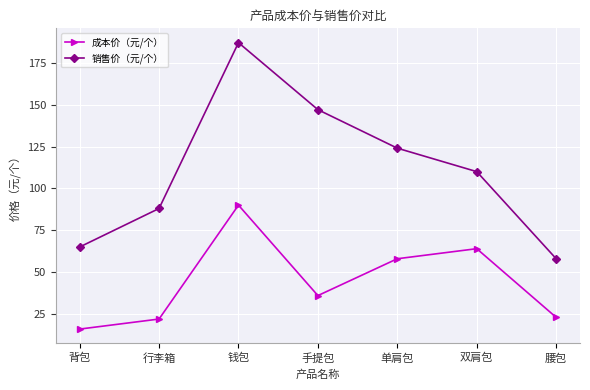

Is the value of 销售价（元/个） at 手提包 greater than the value of 成本价（元/个） at 单肩包?

Yes